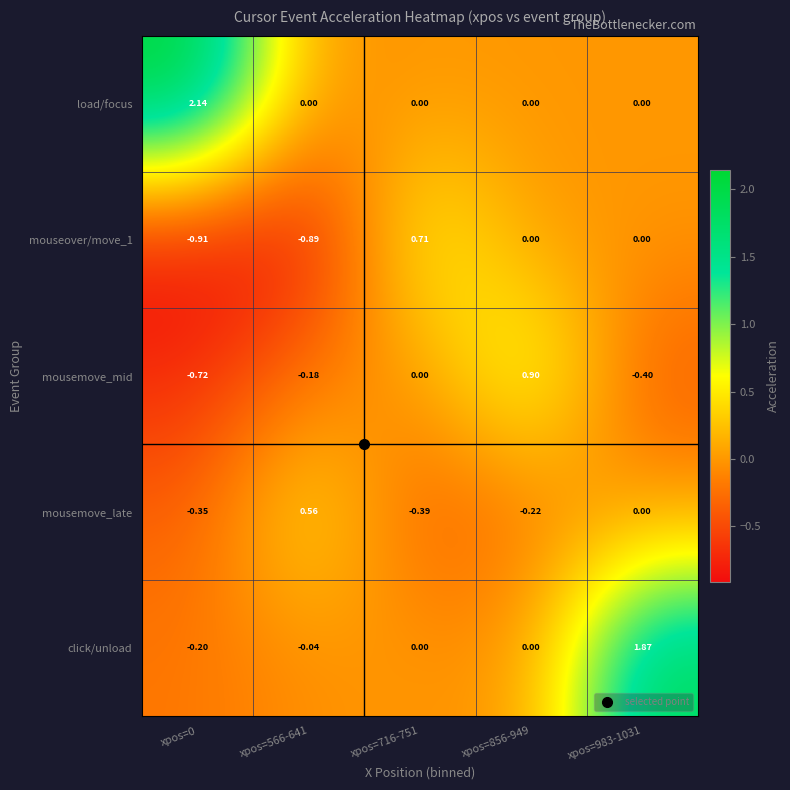

How many series are shown in this chart?

5